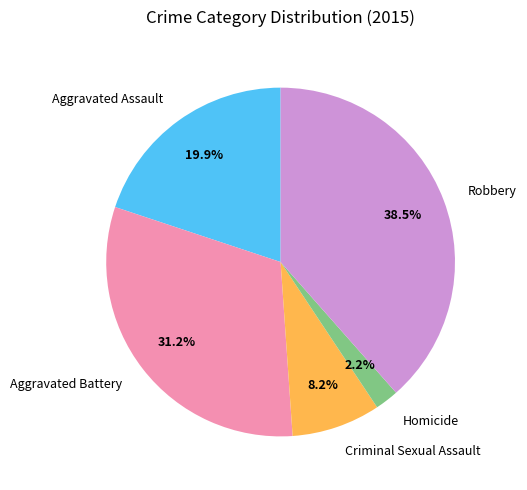

Between Robbery and Aggravated Battery, which is larger?

Robbery